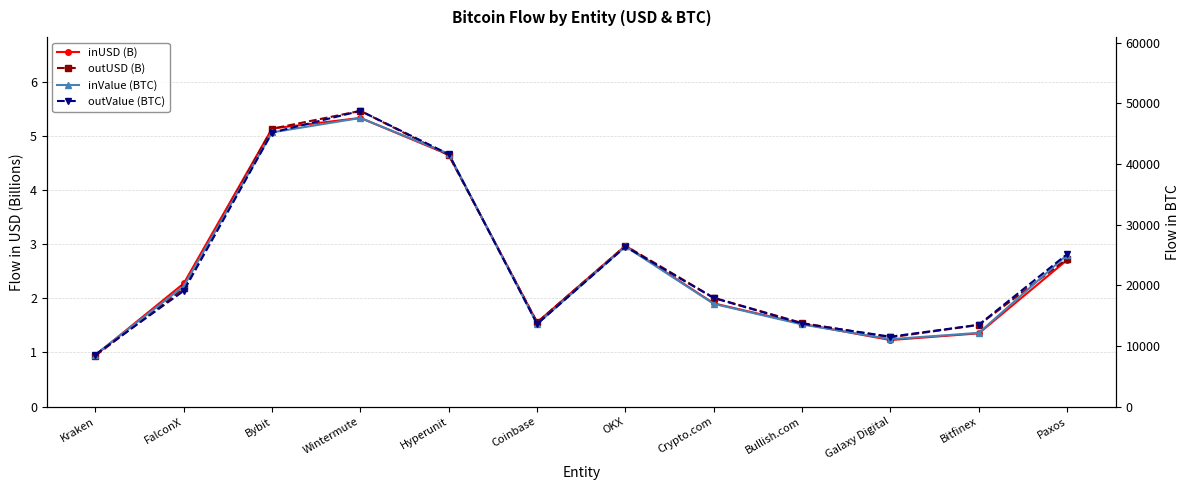

What is the difference between the maximum and minimum values in the outUSD (B) series?

4.5